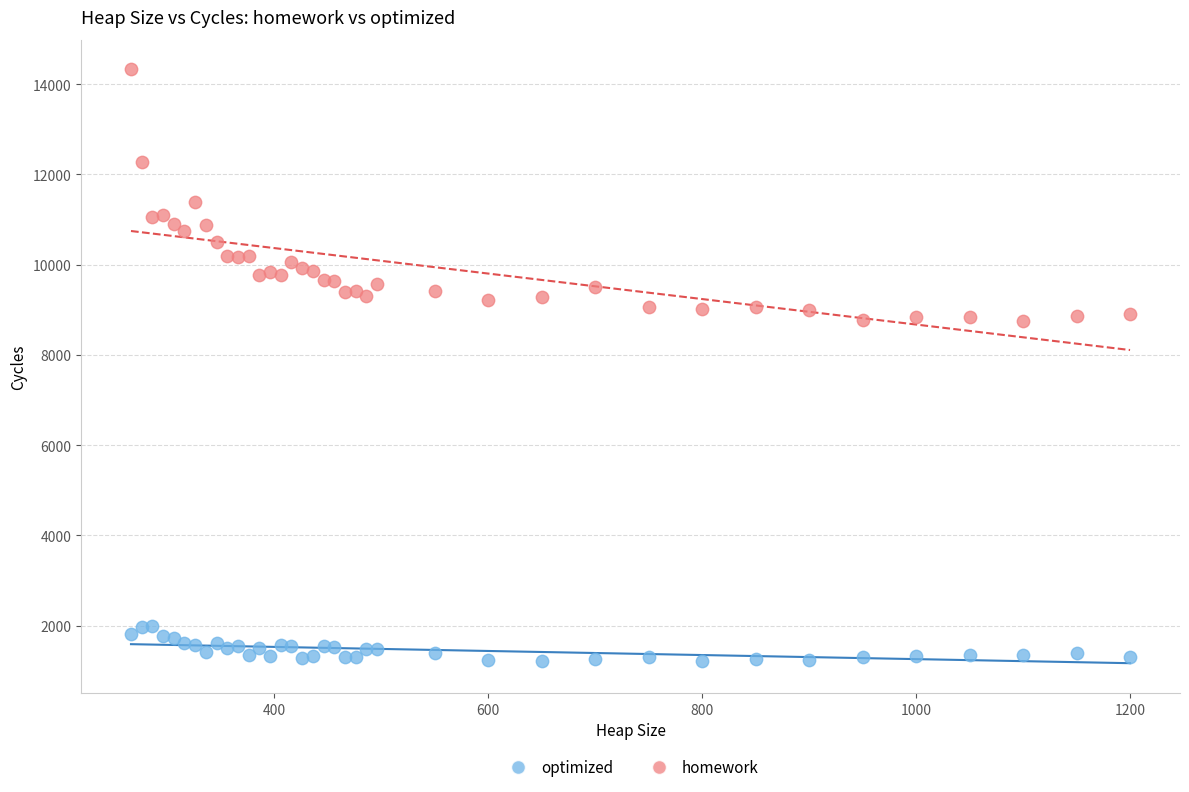

Which series contains the lowest Y value?

optimized